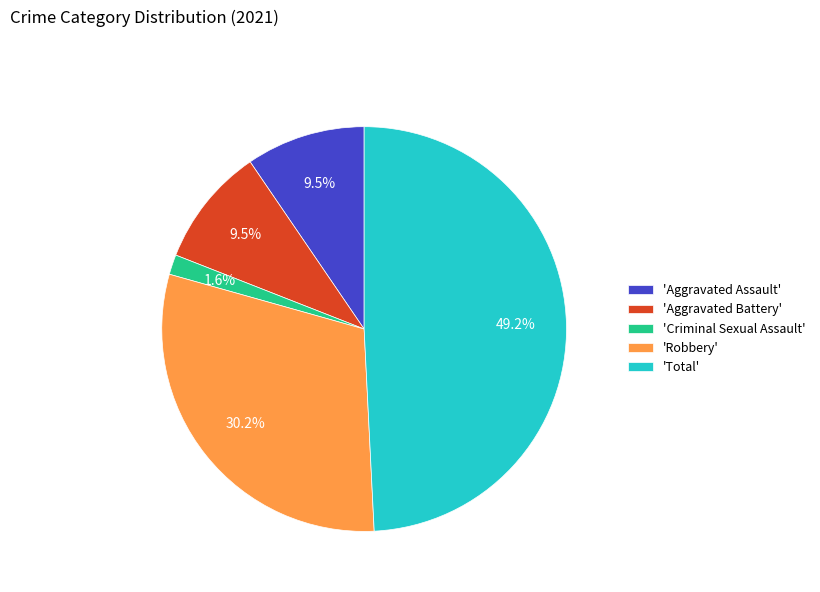

To the nearest percent, what is the average slice percentage?

20%